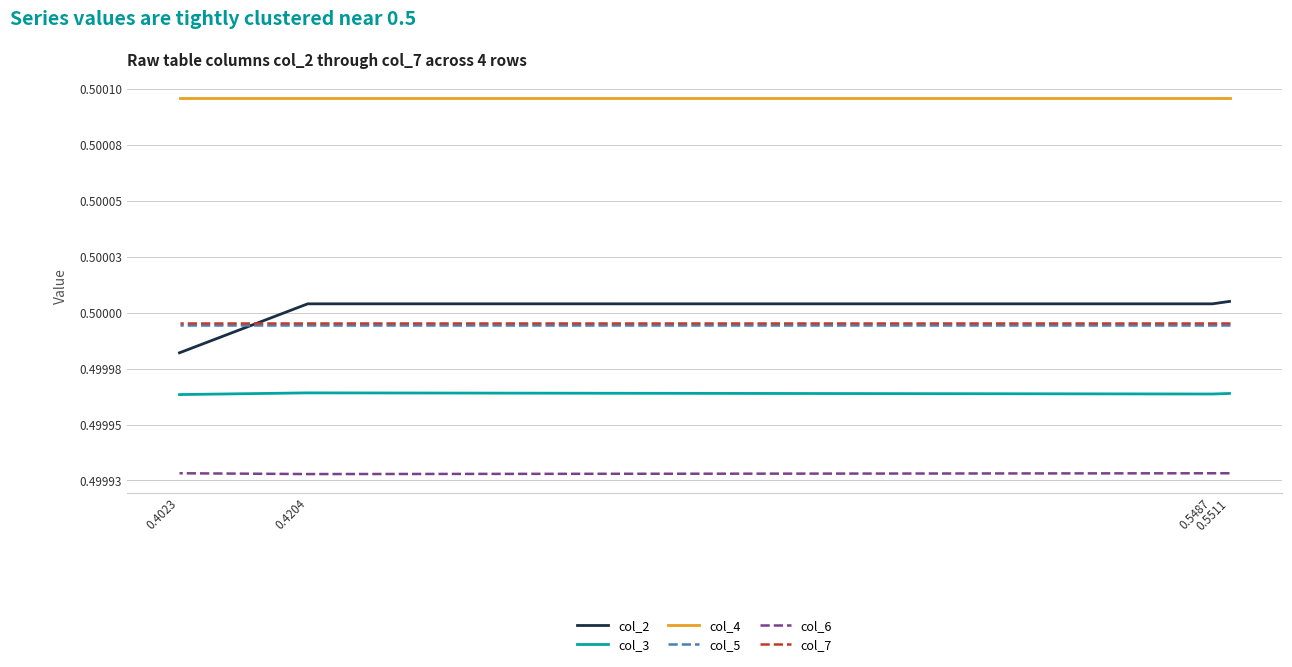

What is the average value of the col_4 series?

0.5